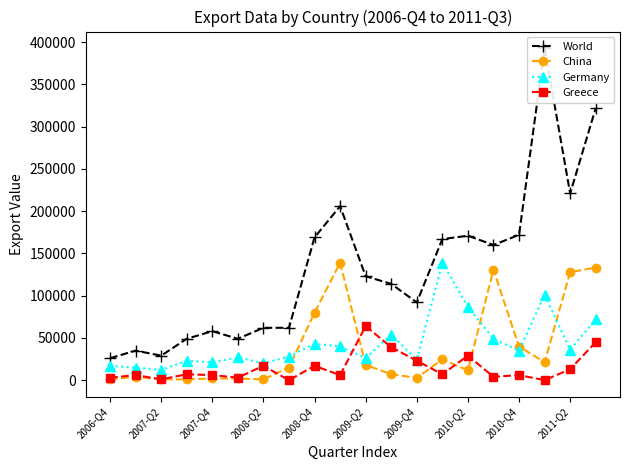

True or false: China has more than 1 interior local peaks.

True